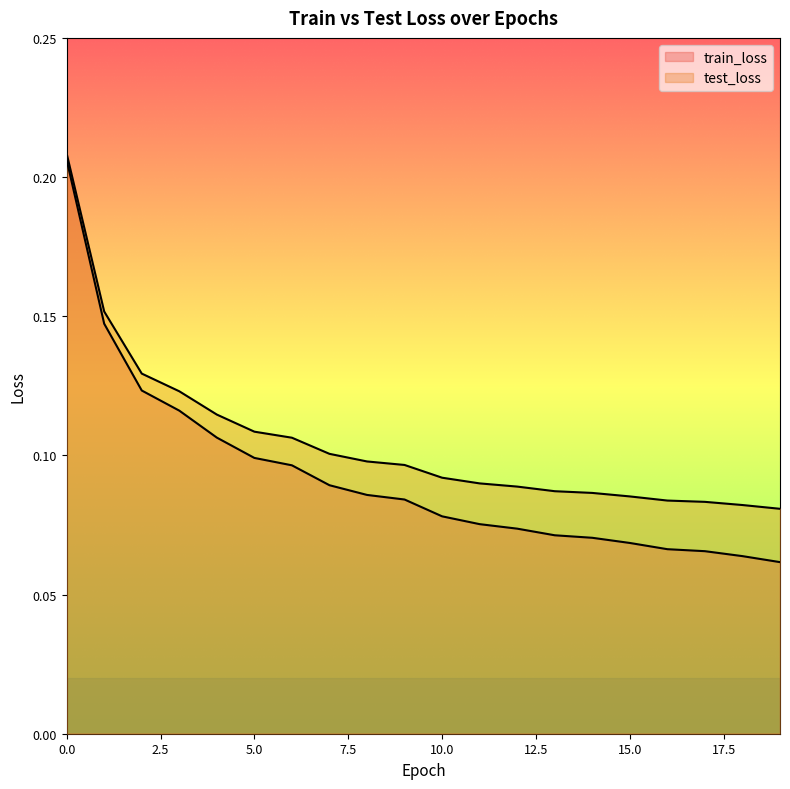

Read the test_loss value at 7.

0.1